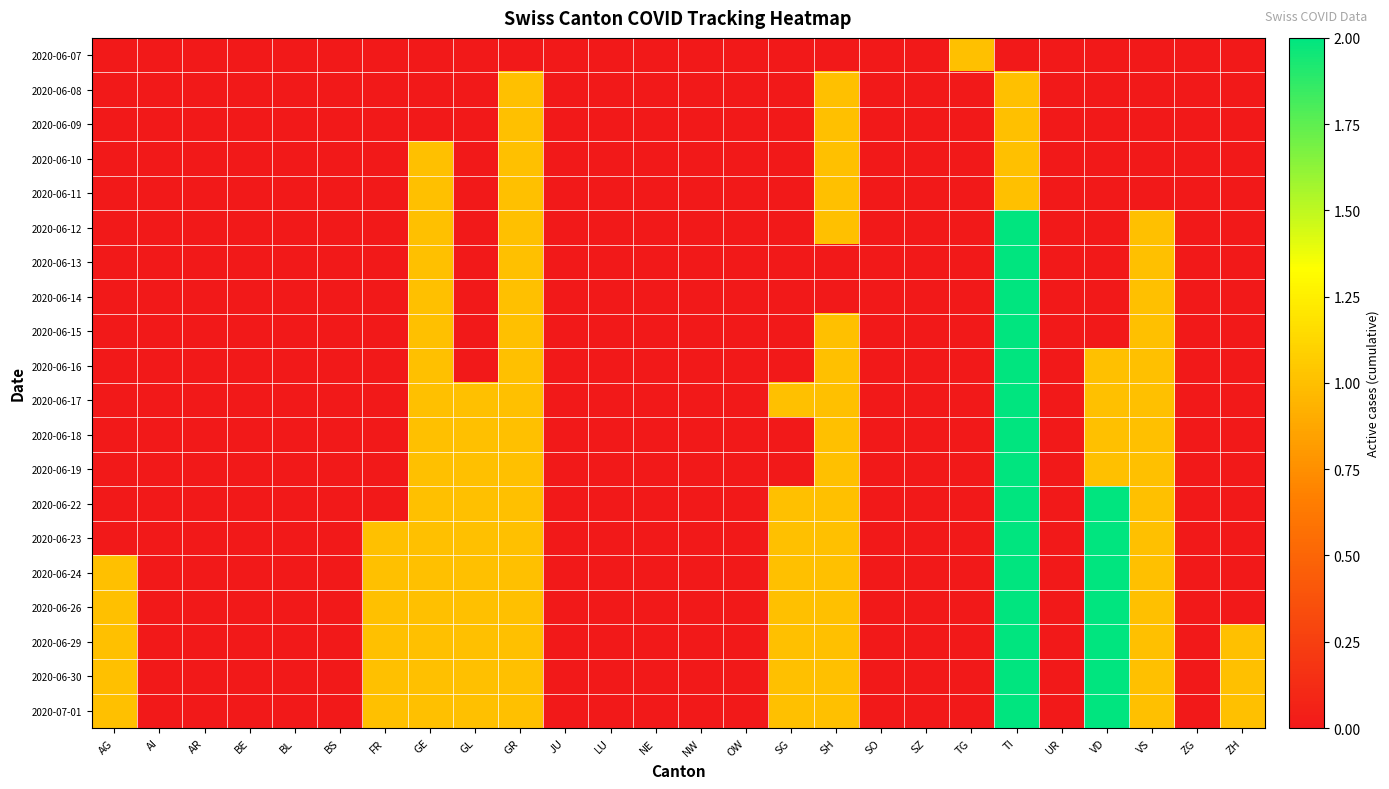

At which category does the chart reach its minimum across all series?

AG